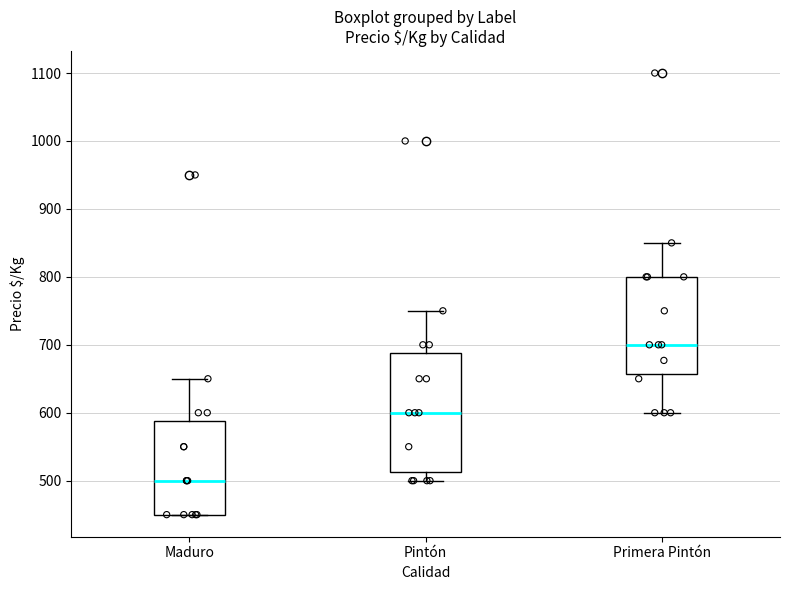

Reading left to right, read every box against the y-axis: the position of its median line, the range the box covers, and the ends of its whiskers. The values are not printed on the chart, so give them approximately, as read against the axis.

Maduro: median 500, box 450 to 590, whiskers 450 to 650
Pintón: median 600, box 510 to 690, whiskers 500 to 750
Primera Pintón: median 700, box 660 to 800, whiskers 600 to 850